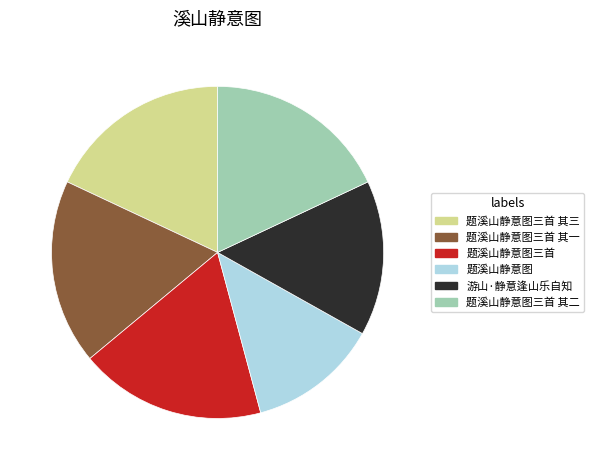

Does any single category account for the majority?

No